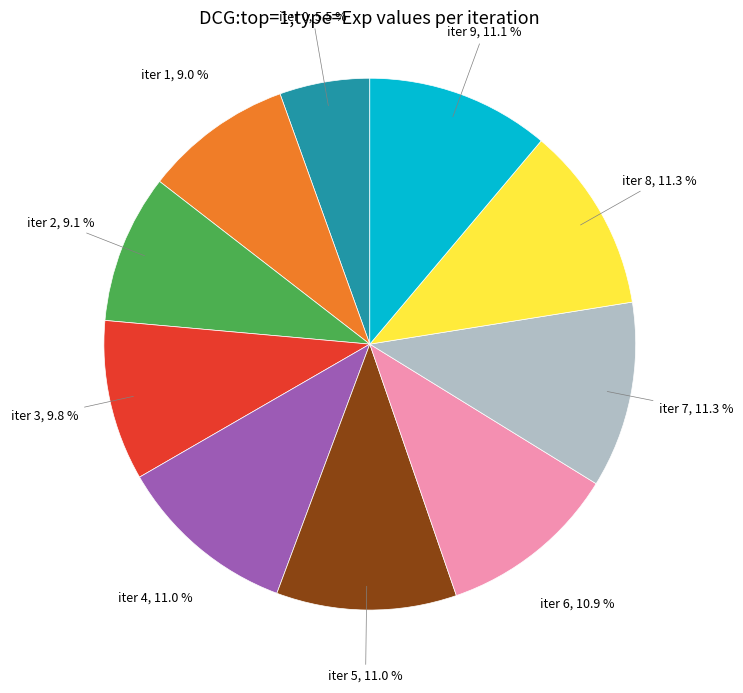

Does any single category account for the majority?

No